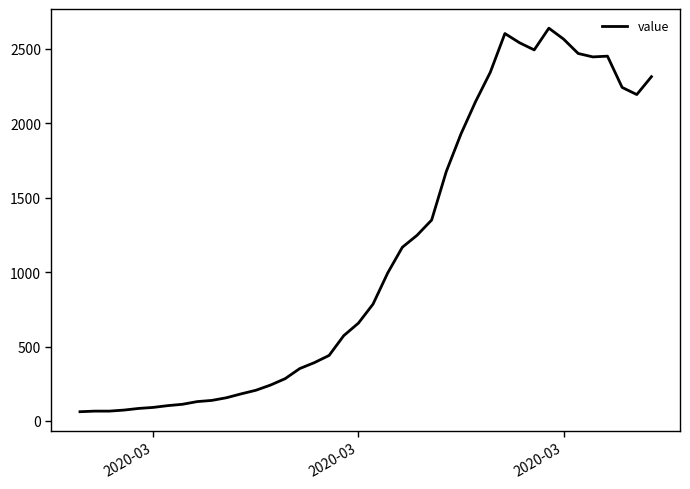

What is the maximum value shown in the chart?

2639